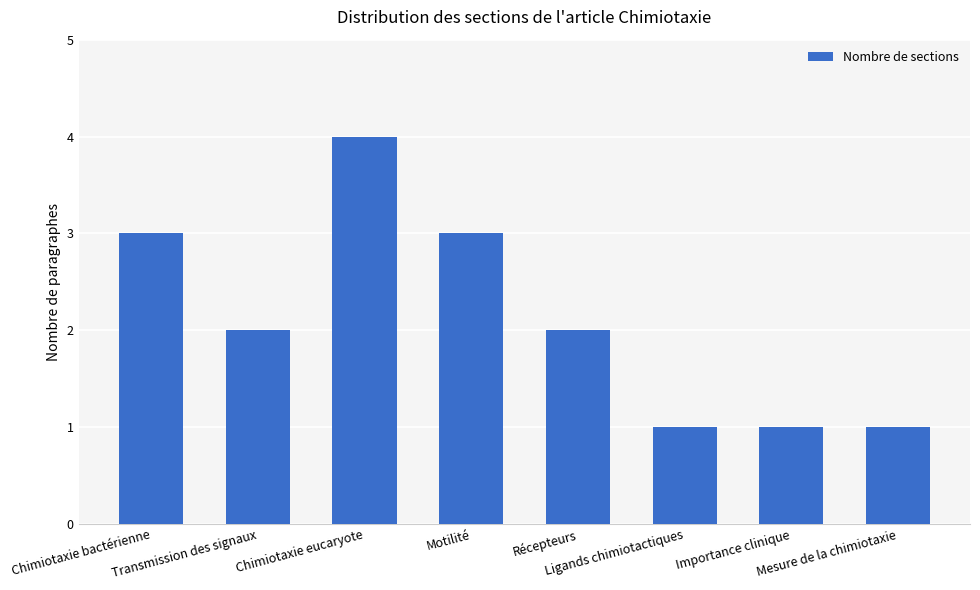

What is the minimum value shown in the chart?

1